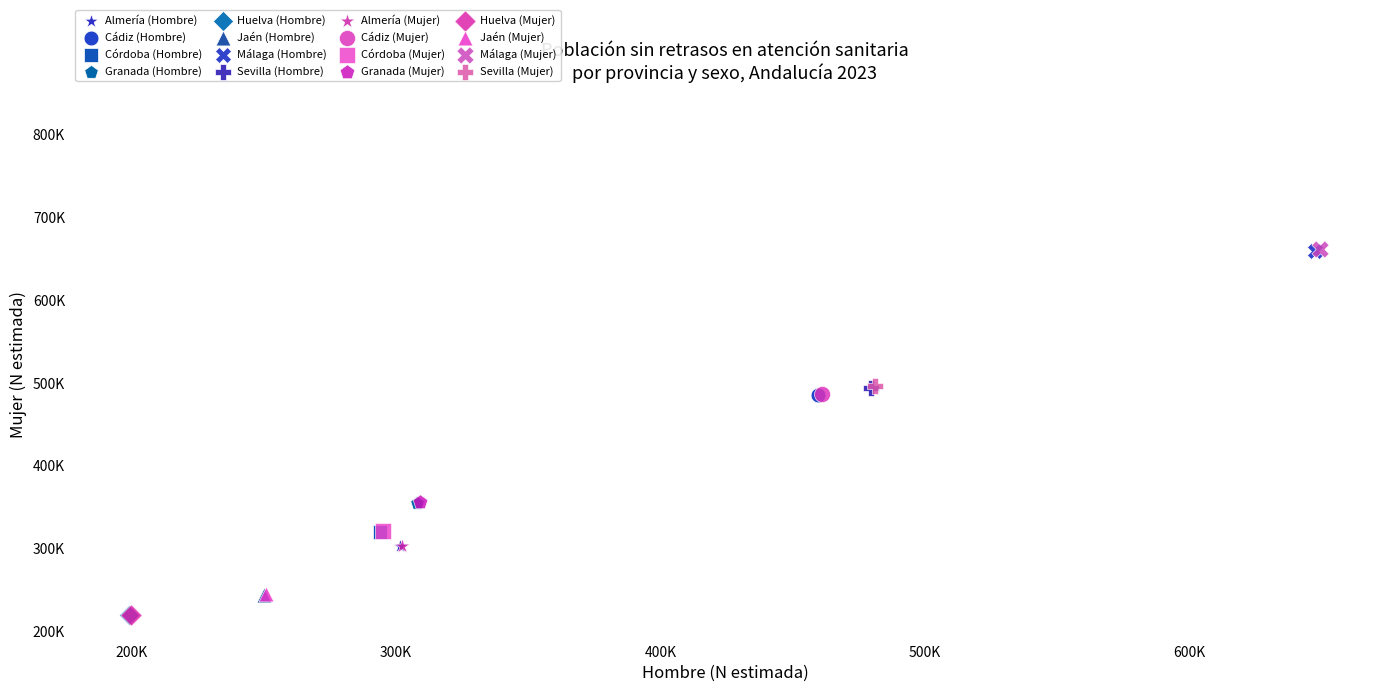

What are all the series names shown in the legend?

Almería (Hombre), Cádiz (Hombre), Córdoba (Hombre), Granada (Hombre), Huelva (Hombre), Jaén (Hombre), Málaga (Hombre), Sevilla (Hombre), Almería (Mujer), Cádiz (Mujer), Córdoba (Mujer), Granada (Mujer), Huelva (Mujer), Jaén (Mujer), Málaga (Mujer), Sevilla (Mujer)